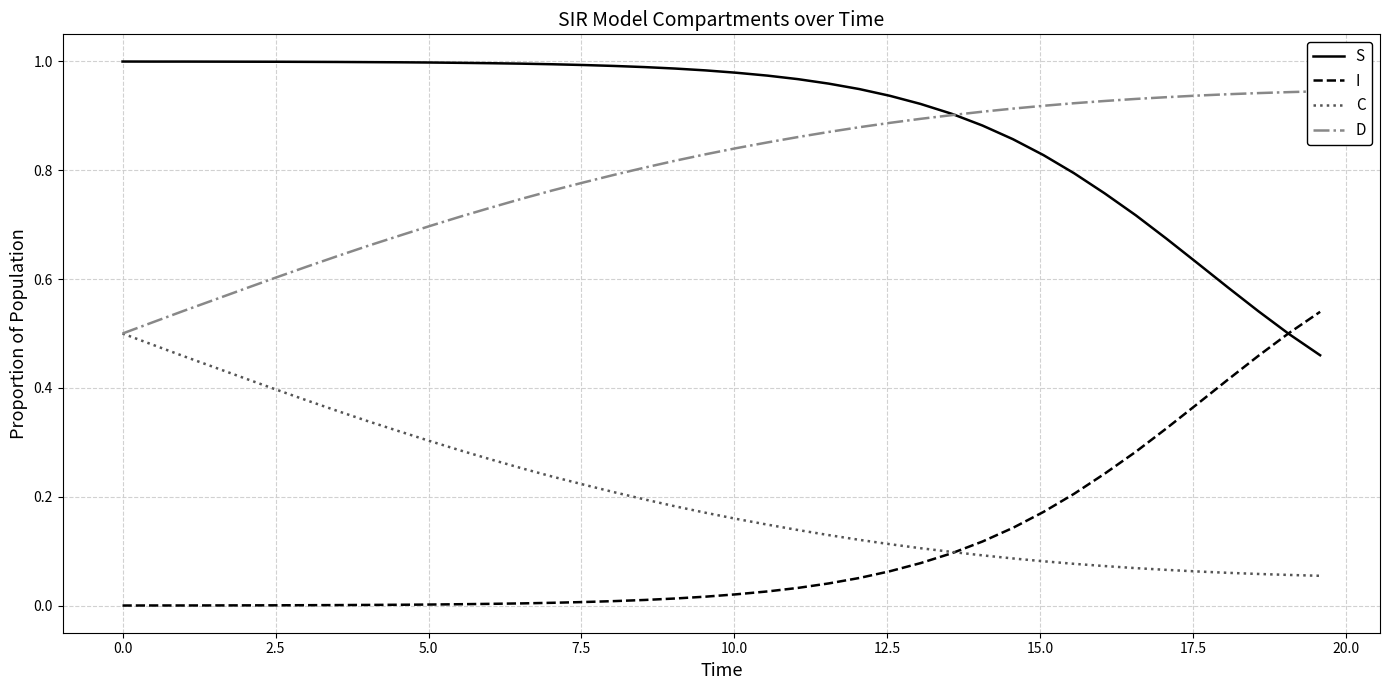

What are all the series names shown in the legend?

S, I, C, D